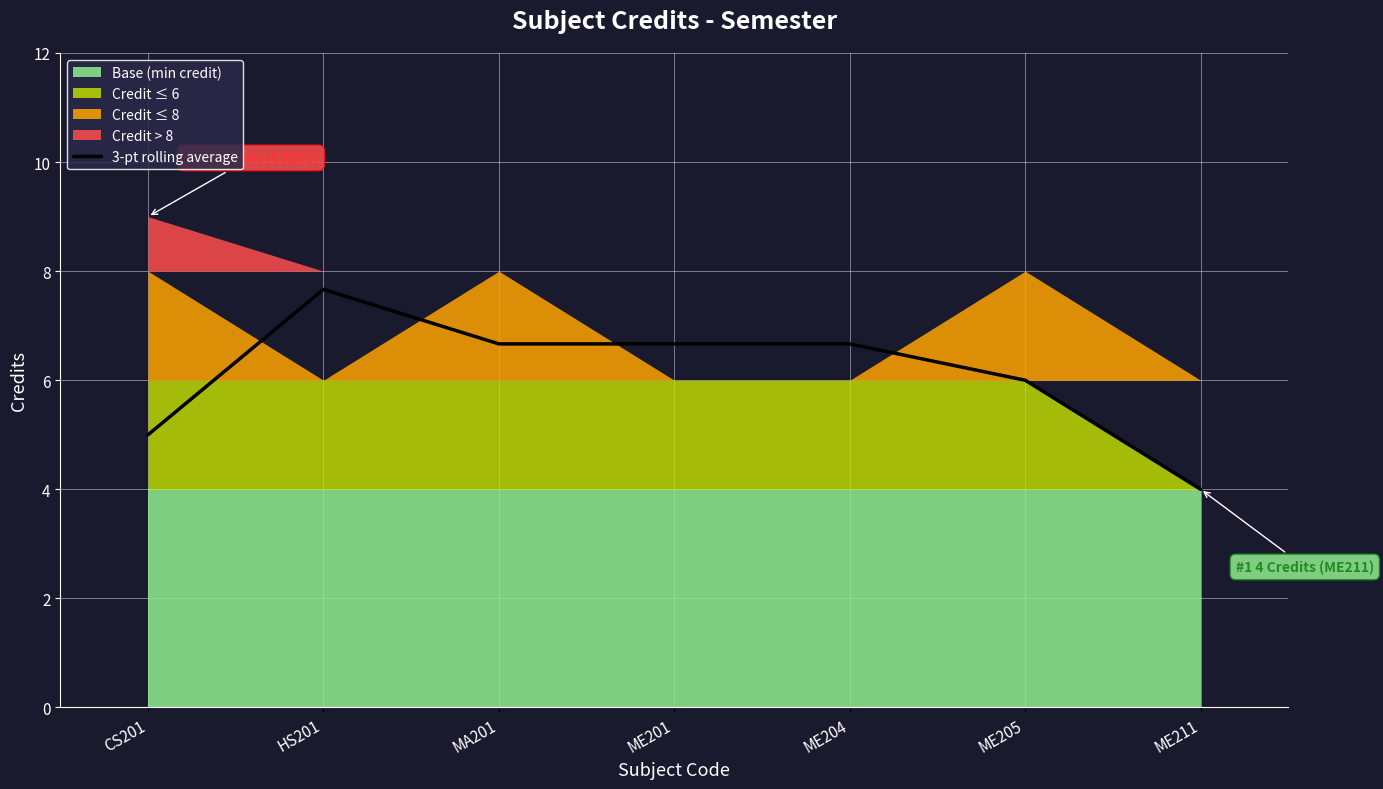

At which label is the value closest to 5?

CS201